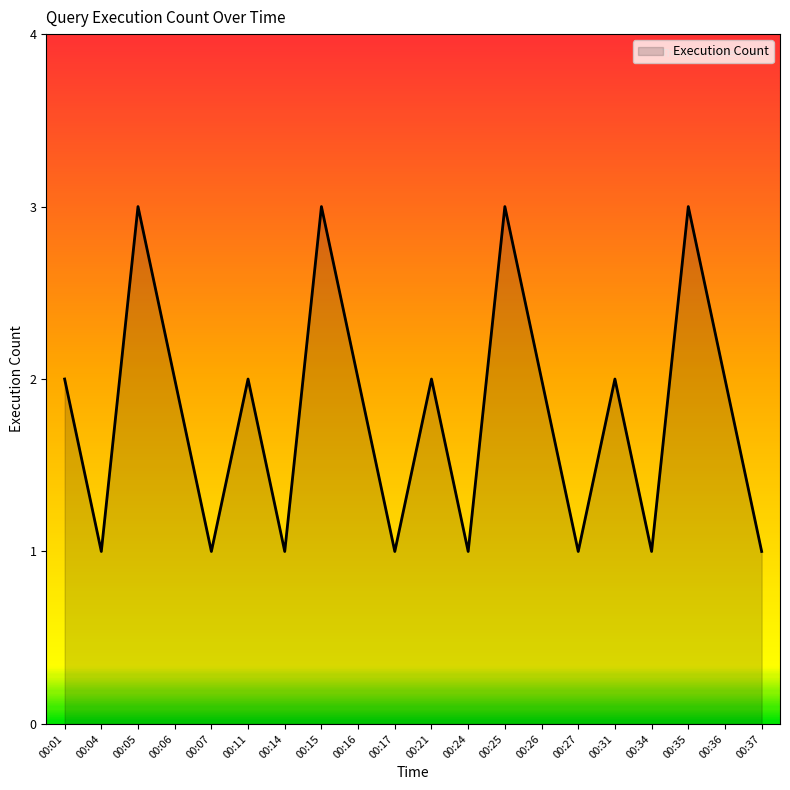

What is the maximum value shown in the chart?

3